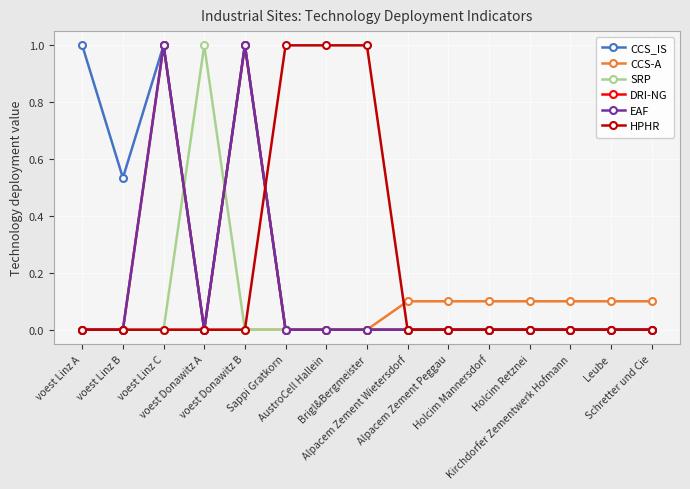

What is the difference between the maximum and minimum values in the HPHR series?

1.0